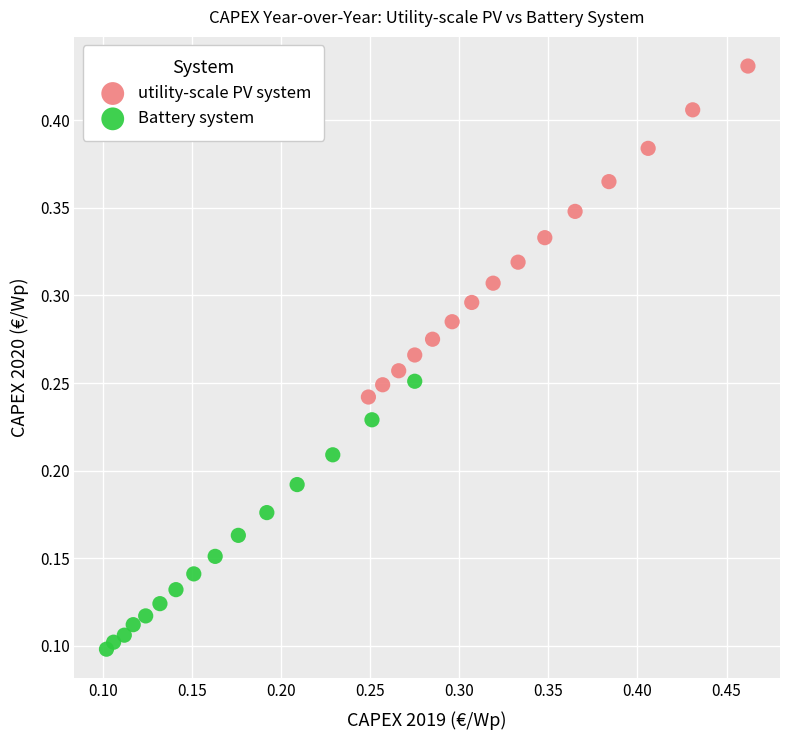

Which series contains the highest Y value?

utility-scale PV system